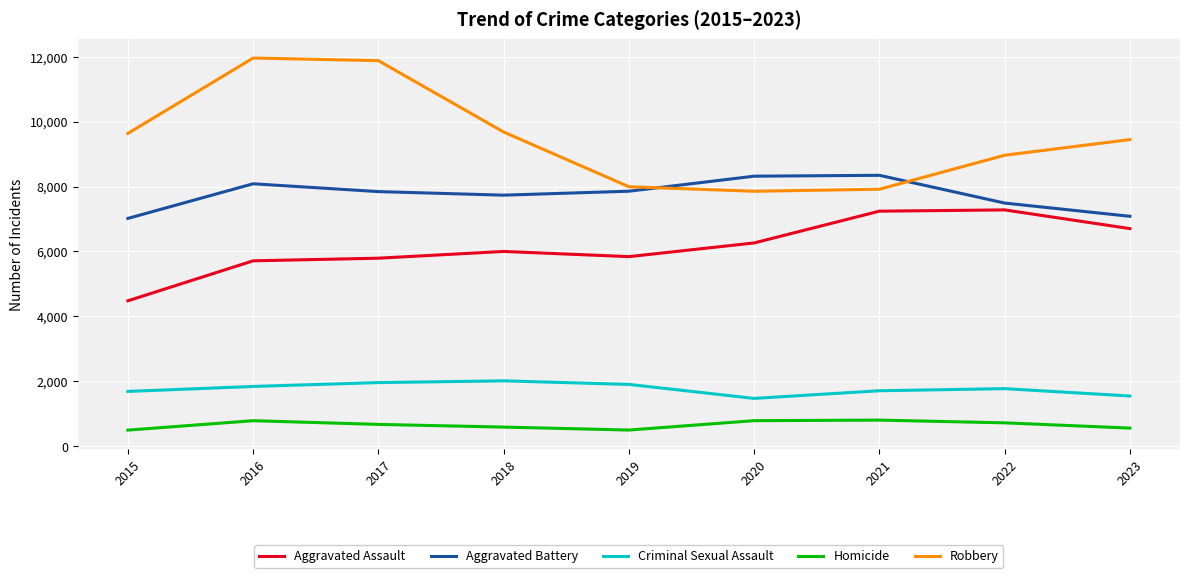

Is it true that Criminal Sexual Assault equals 1473 at 2020?

True